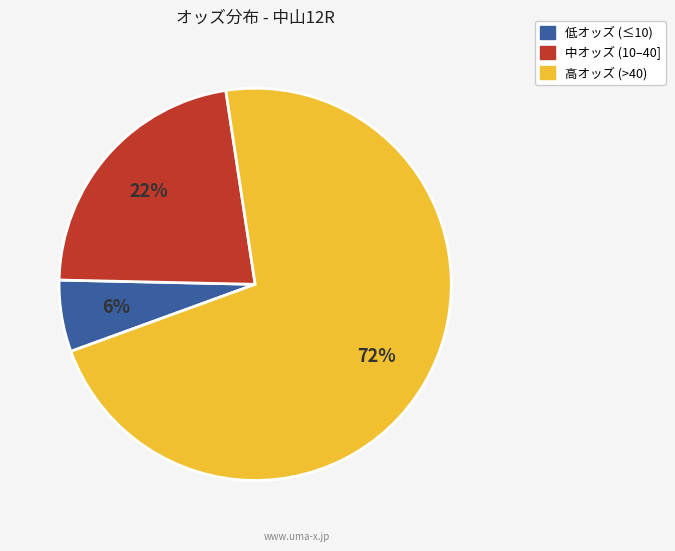

Is there a majority slice in this chart?

Yes